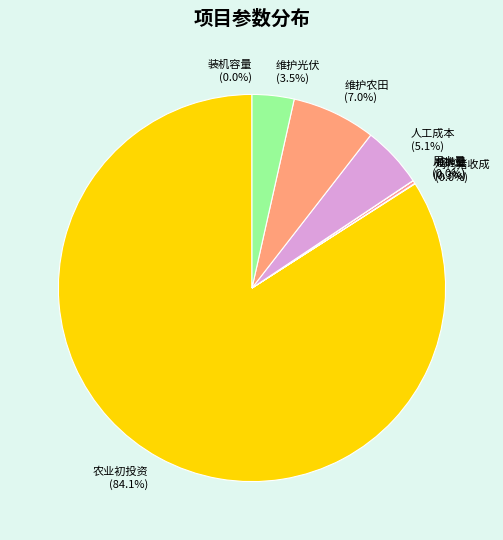

How much of the chart is everything except 人工成本?

94.9%